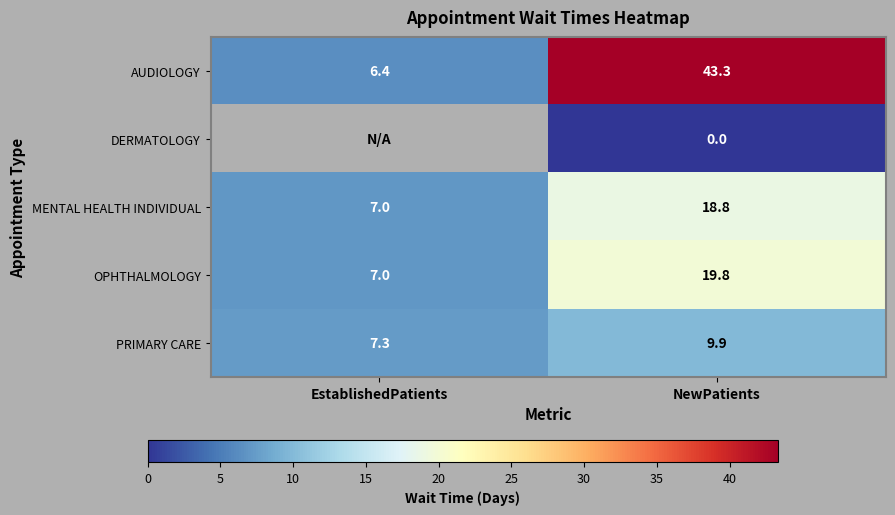

What is the difference between the PRIMARY CARE values at EstablishedPatients and NewPatients?

2.6